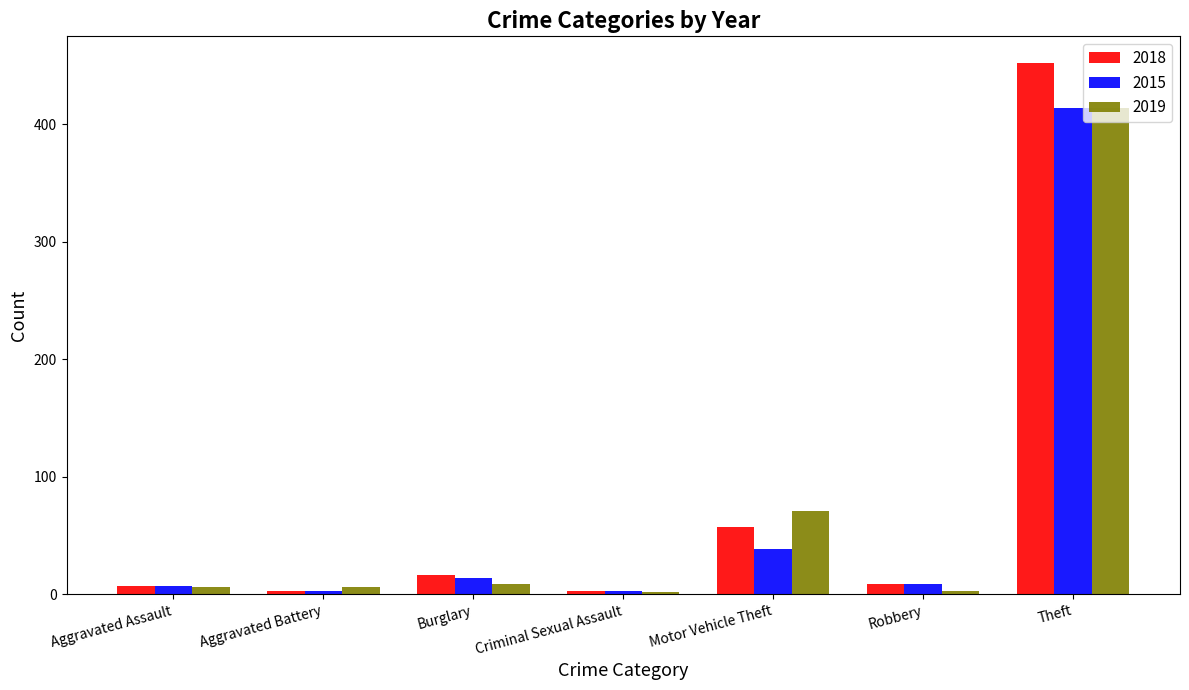

Which series has the widest spread of values?

2018